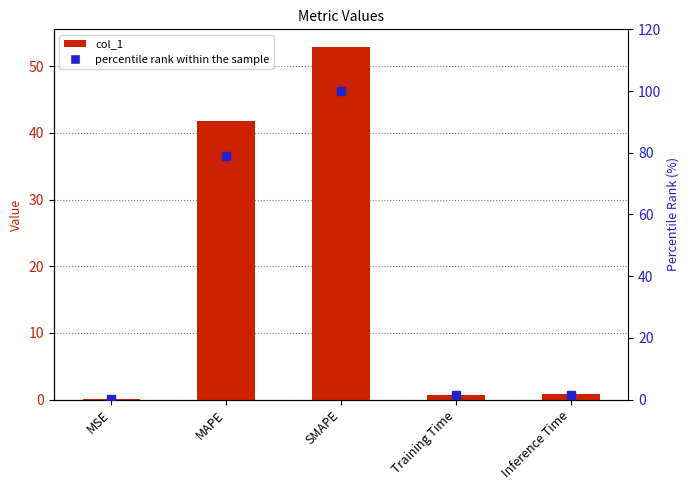

Reading right to left, transcribe all the data shown in this chart.

col_1: 0.8	0.7	52.9	41.8	0.0
percentile rank within the sample: 1.5	1.4	100.0	79.1	0.0